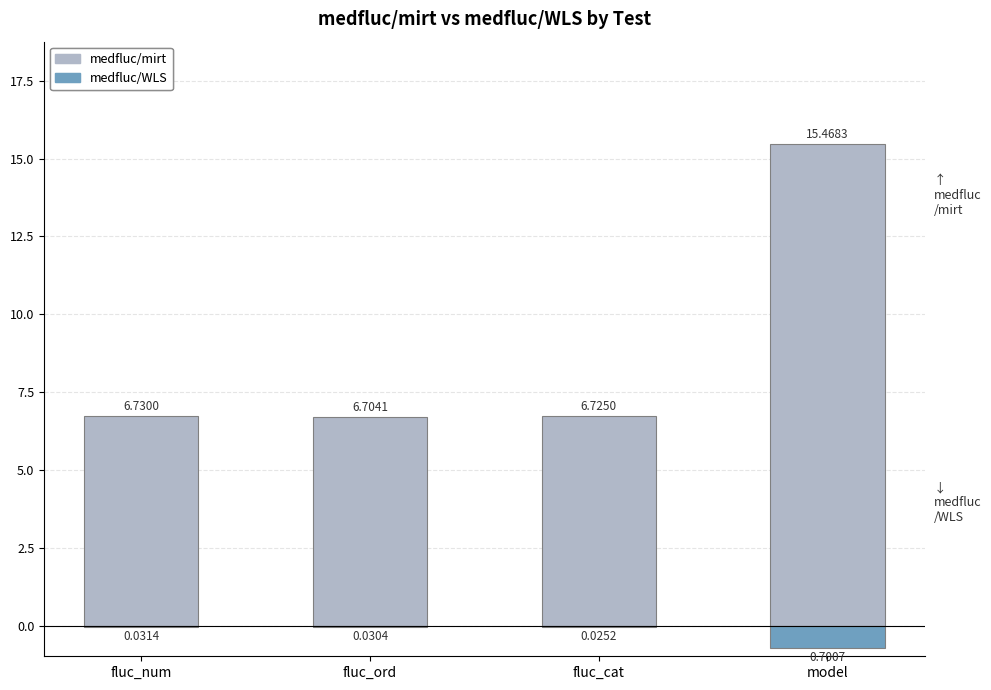

What is the label of the 2nd bar from the right?

fluc_cat